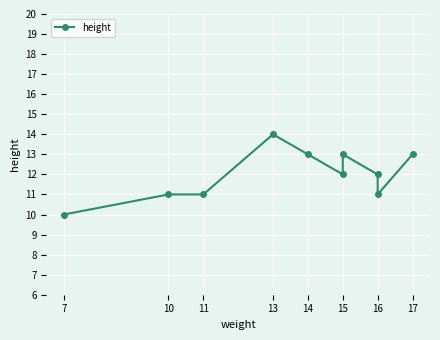

Reading left to right, list all the values displayed in this chart.

10	11	11	14	13	12	13	12	11	13